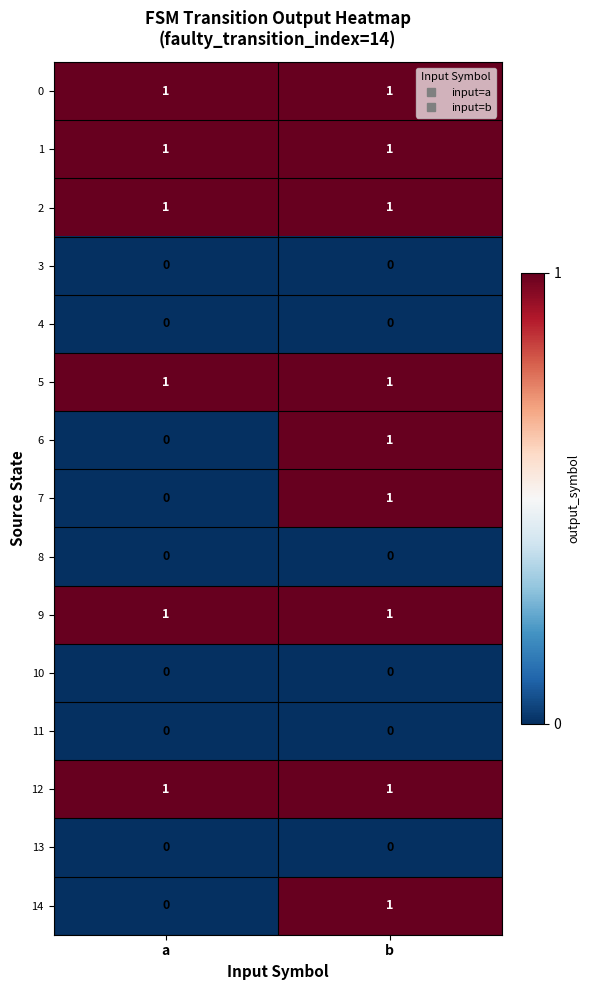

Reading right to left, transcribe all the data shown in this chart.

0: 1	1
1: 1	1
2: 1	1
3: 0	0
4: 0	0
5: 1	1
6: 1	0
7: 1	0
8: 0	0
9: 1	1
10: 0	0
11: 0	0
12: 1	1
13: 0	0
14: 1	0